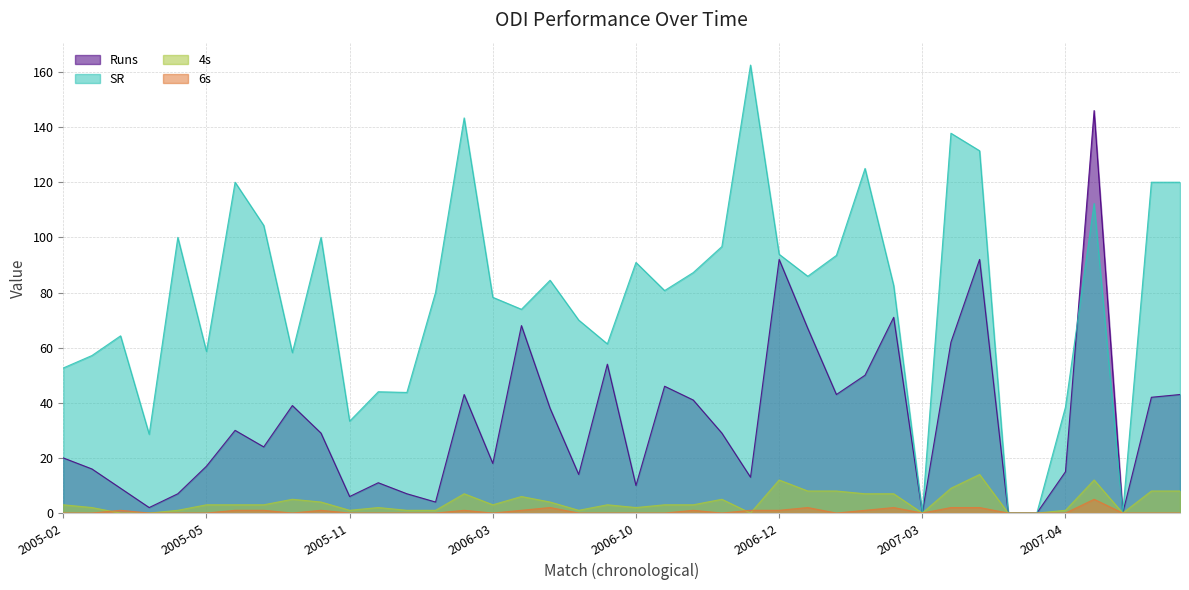

In 4s, how many points are lower than both neighbors (excluding endpoints)?

7